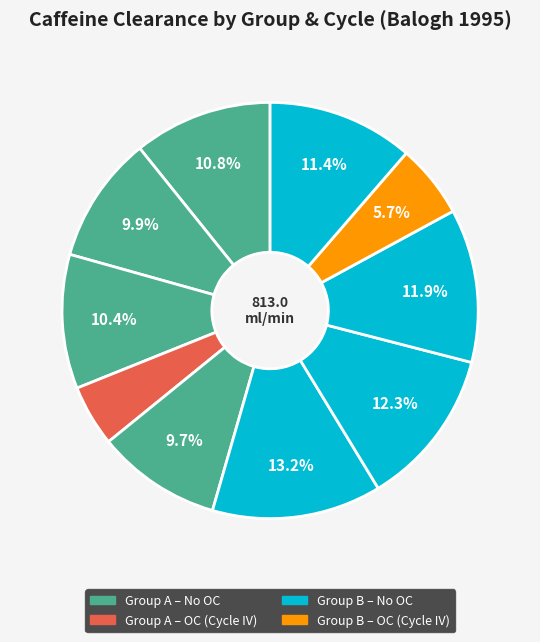

To the nearest percent, what is the average slice percentage?

10%